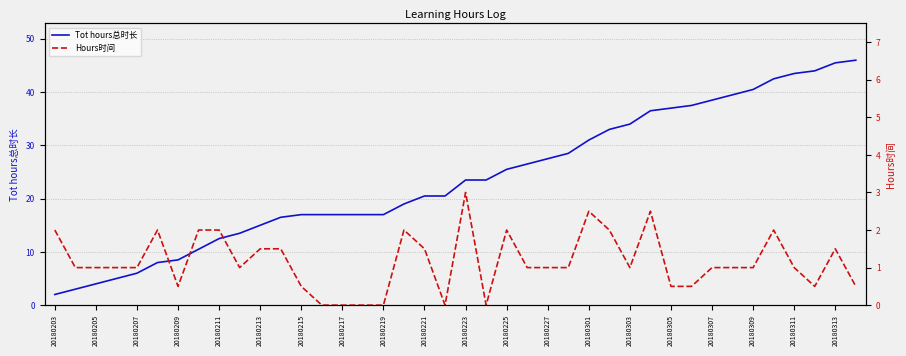

True or false: Tot hours总时长 and Hours时间 cross at least once.

False